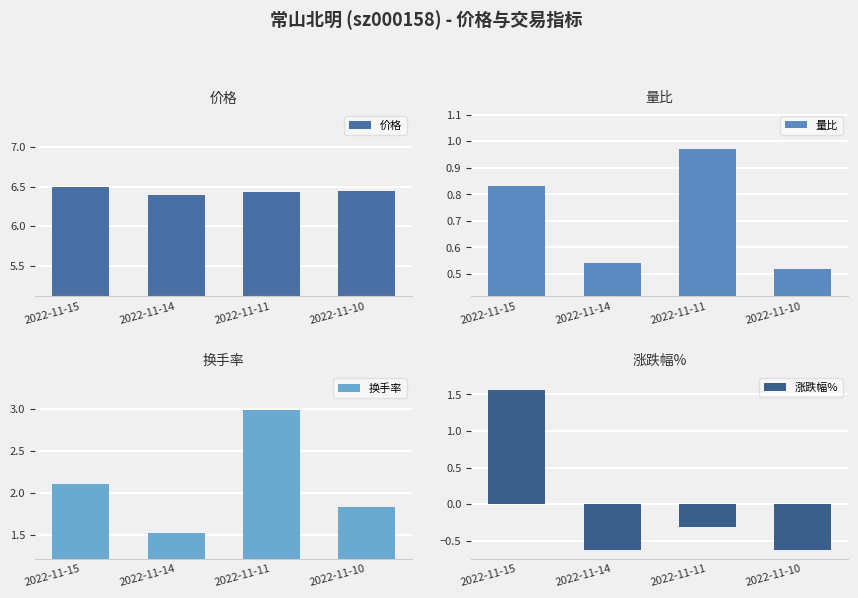

At how many categories does at least one series exceed 6?

4